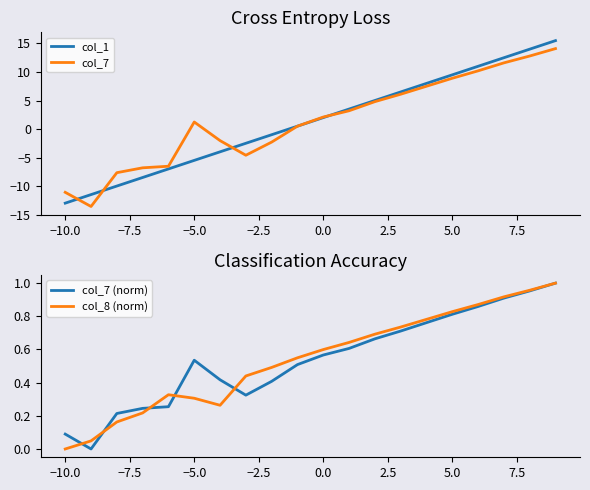

How many positive values does the col_7 series have?

12